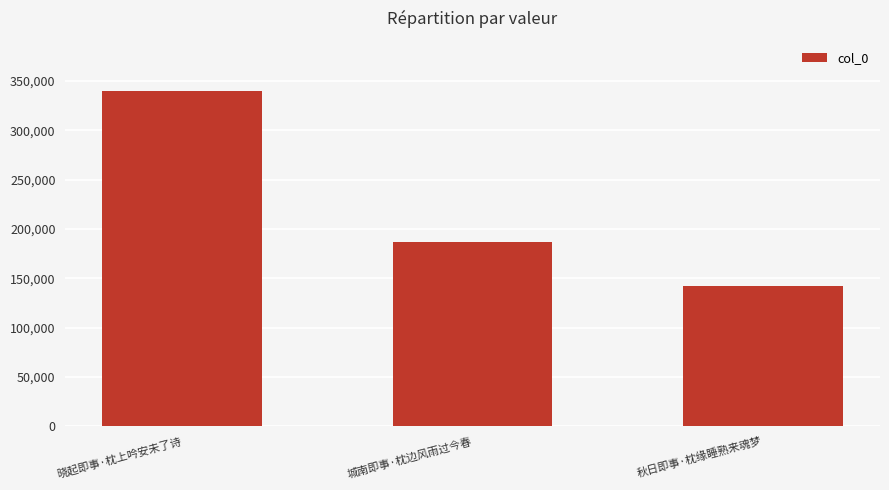

Which label corresponds to the smallest value in the chart?

秋日即事·枕缘睡熟来魂梦